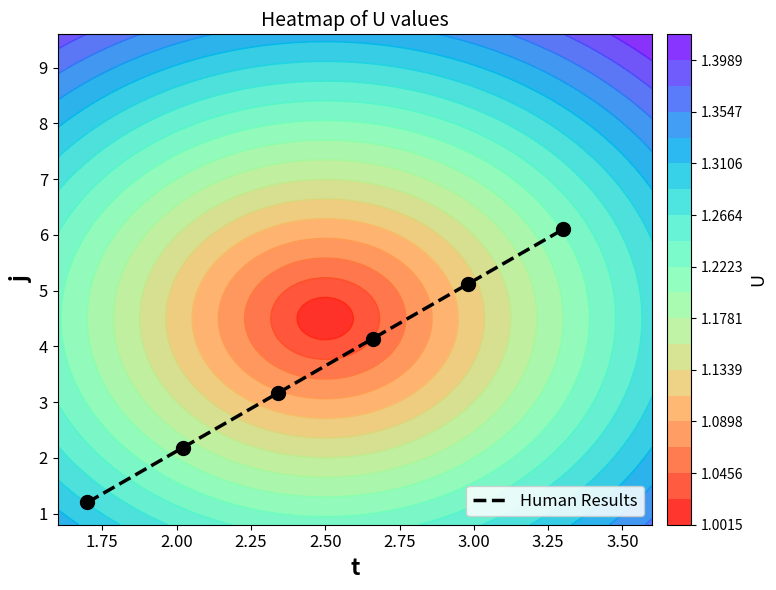

How many data points does each series have?

6